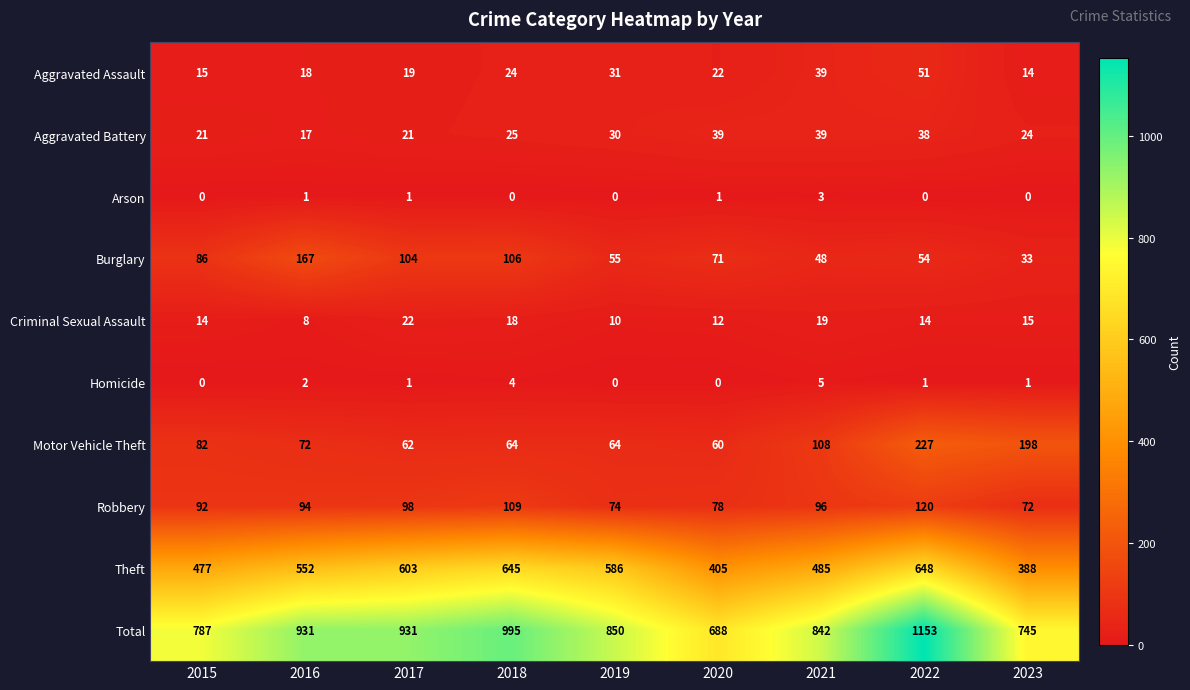

At which label does Homicide reach its peak?

2021